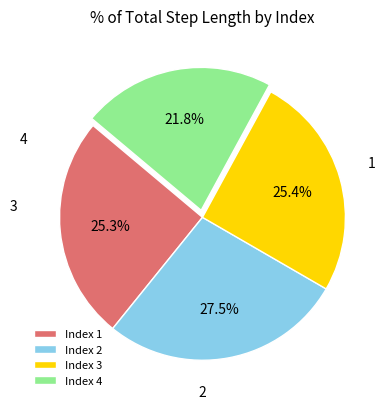

How much of the chart is everything except Index 1?

74.7%